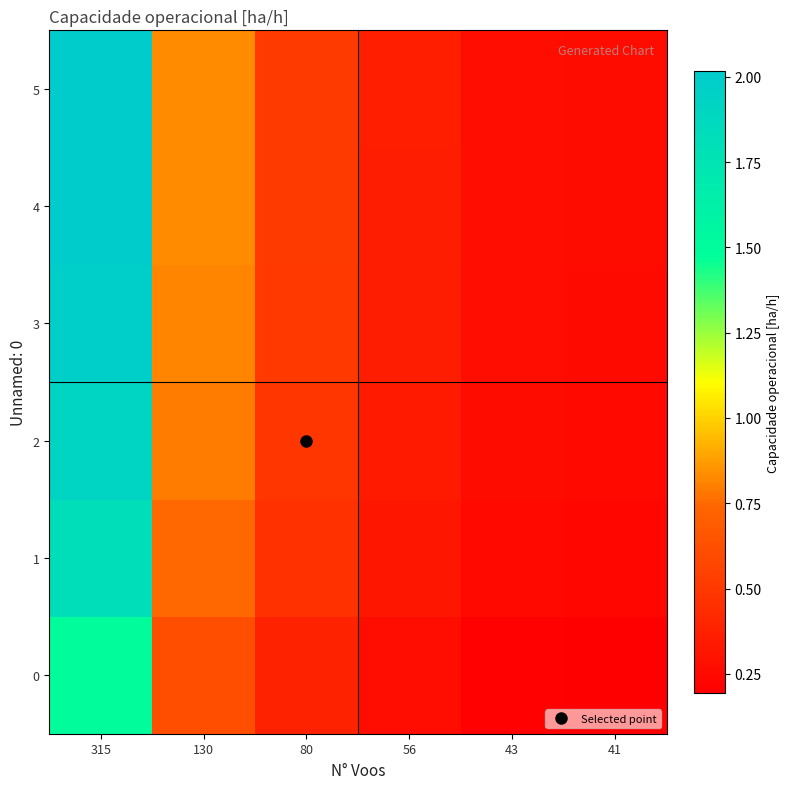

Which has a higher value, 80 or 56?

80